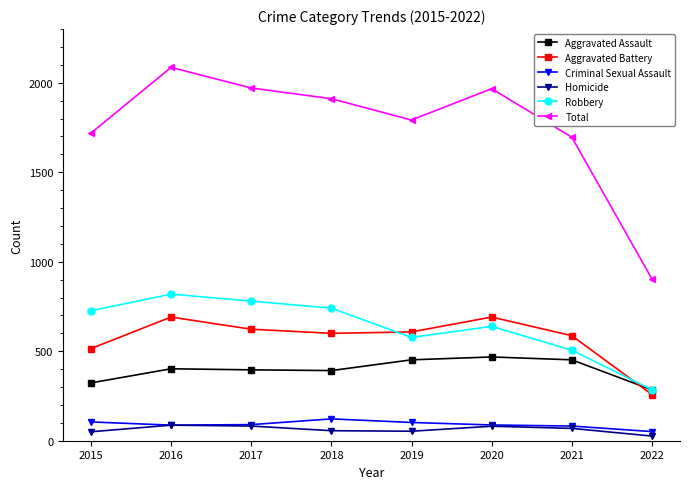

What is the difference between the highest and lowest values at 2019?

1739